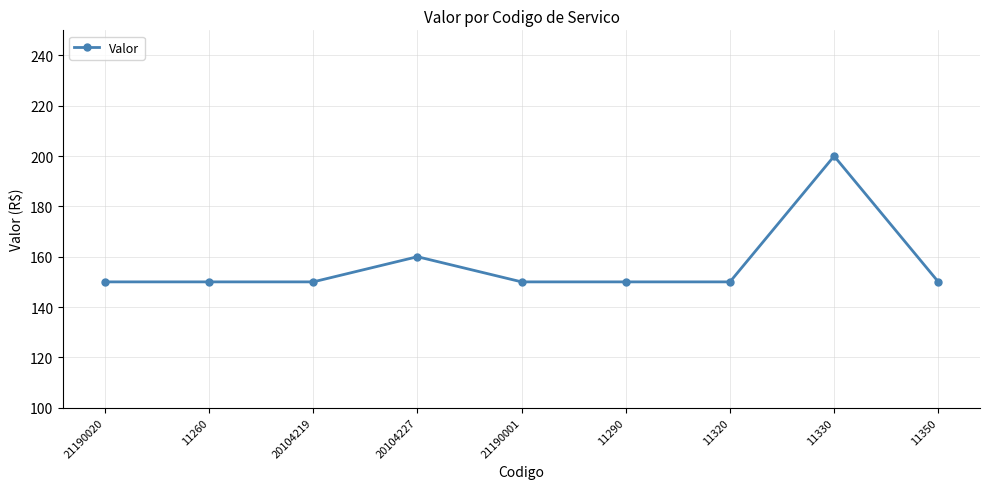

What is the maximum value shown in the chart?

200